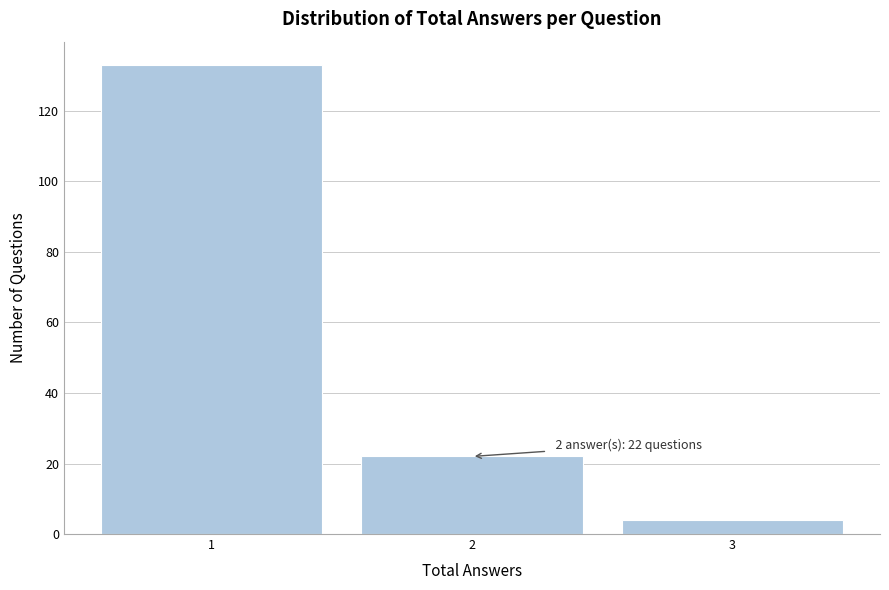

Over which range of the x-axis is the bar tallest?

0.5 to 1.5